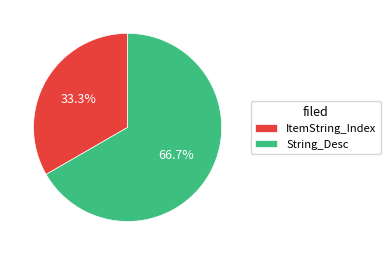

Count the number of slices in the pie.

2